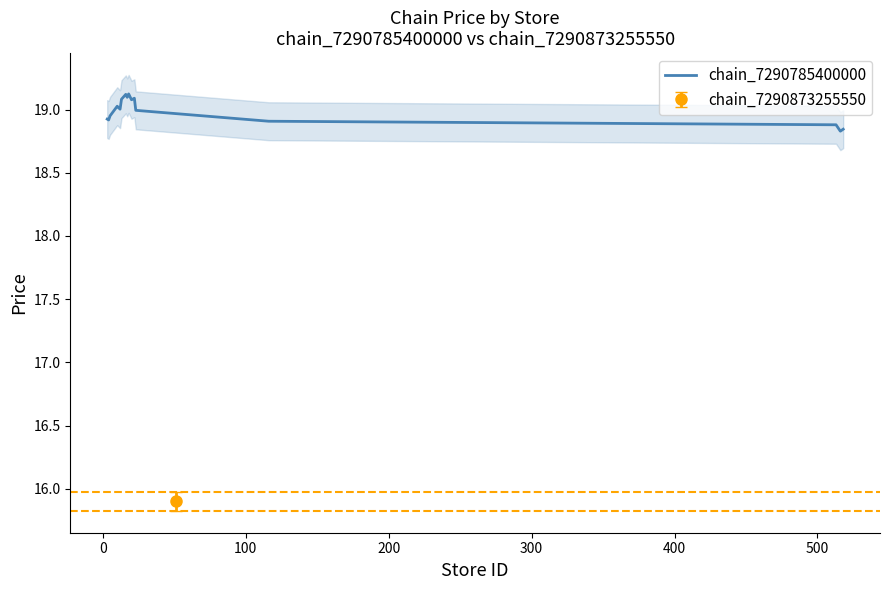

What is the sum of all values?

342.0